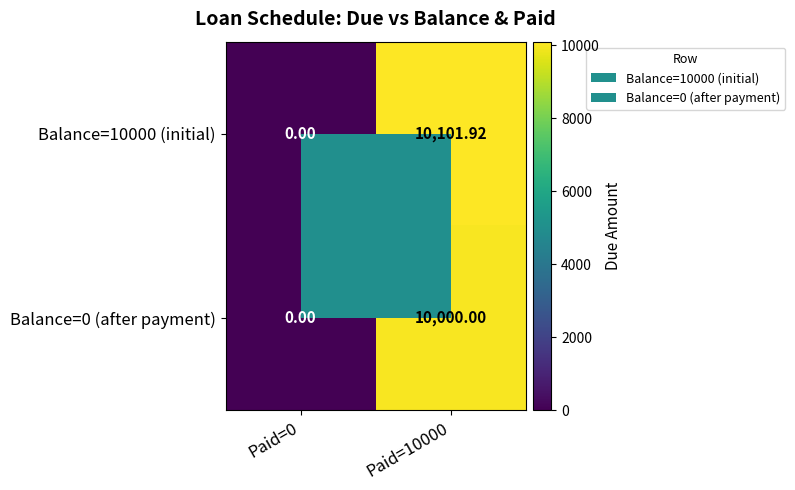

Rank the series by their maximum value, from lowest to highest.

Balance=0 (after payment), Balance=10000 (initial)